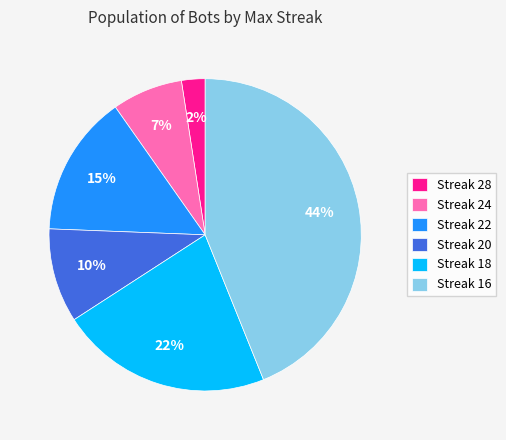

To the nearest percent, what percentage of the pie is Streak 28?

2%